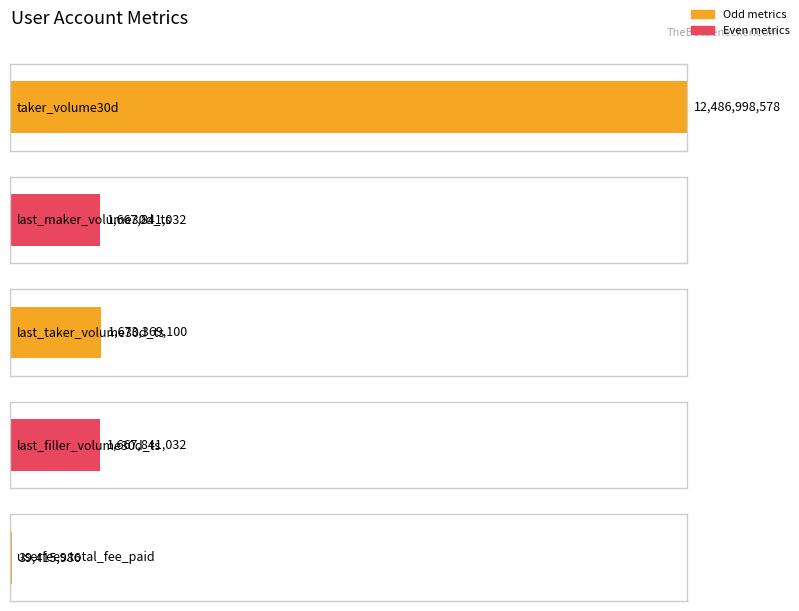

What value does the data have at last_maker_volume30d_ts?

1667841032